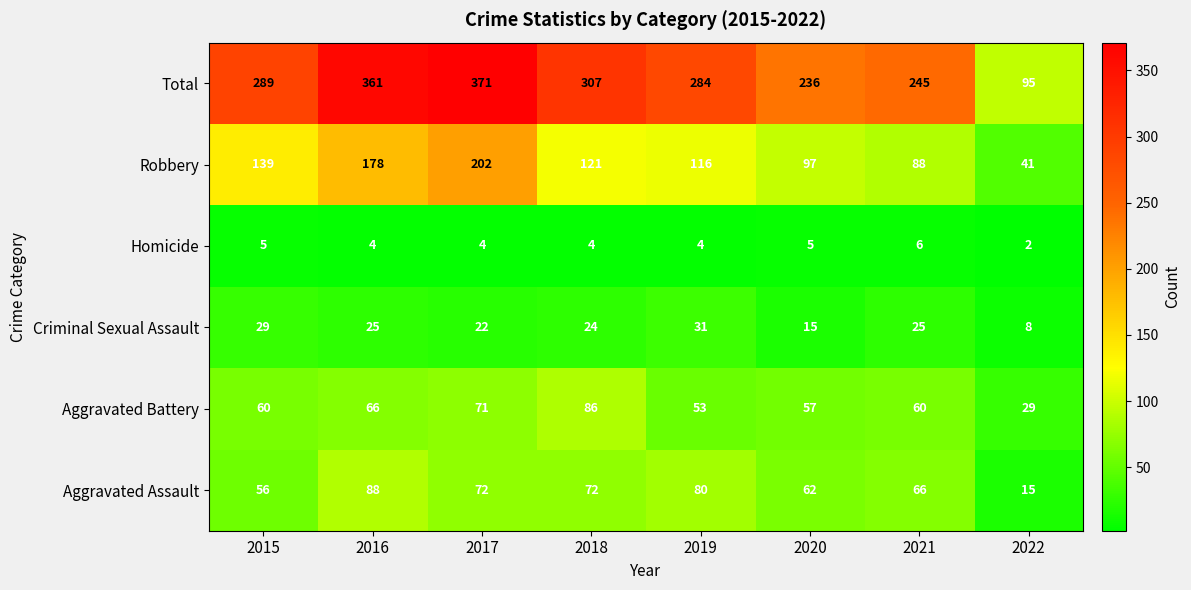

At which category is the sum across all series the highest?

2017